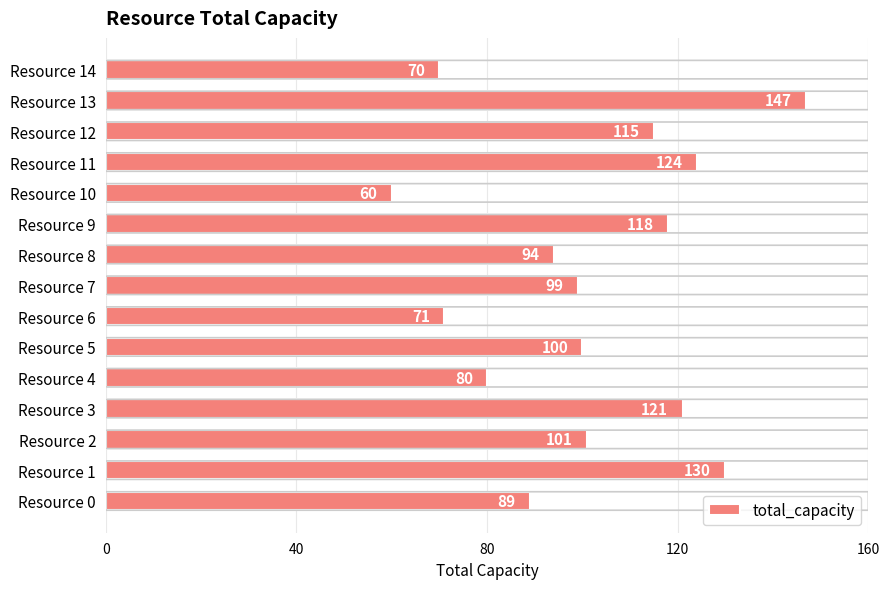

What is the minimum value shown in the chart?

60